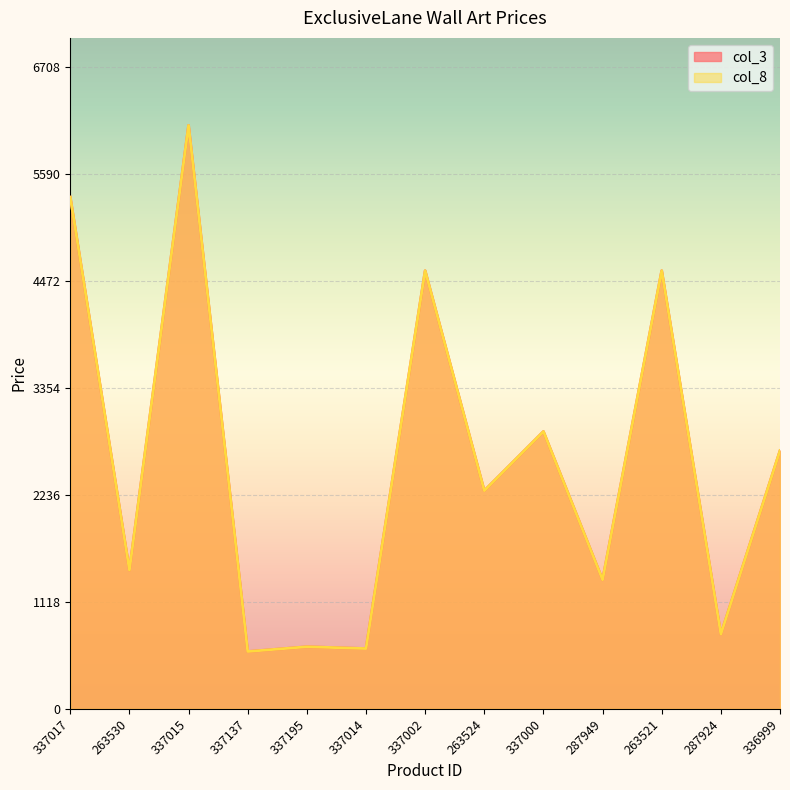

At how many categories does at least one series exceed 3457?

4